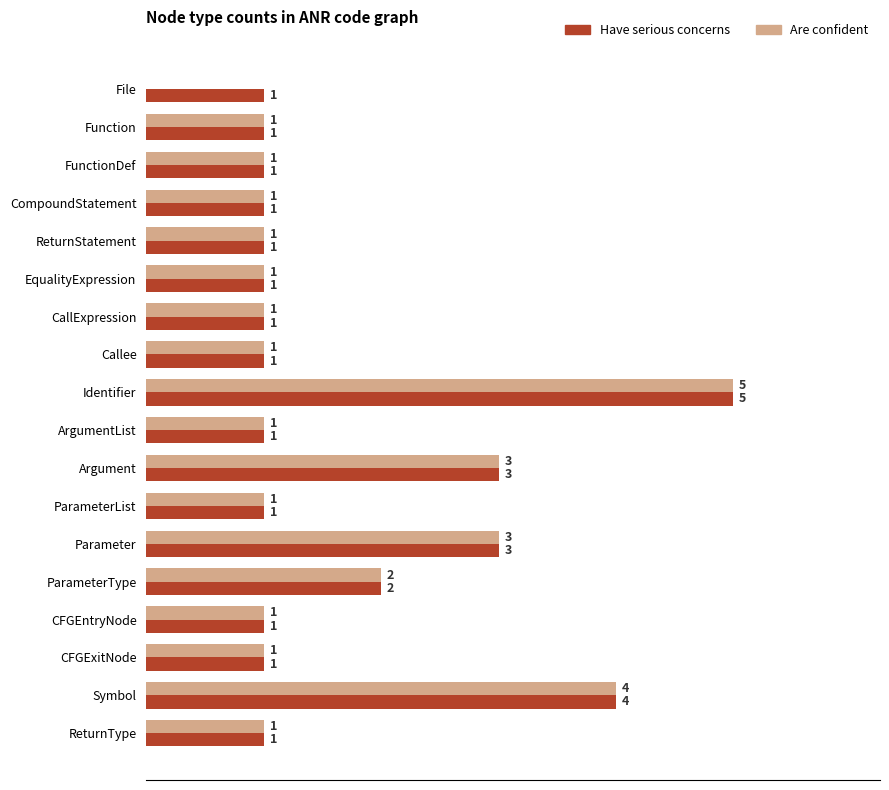

What are all the series names shown in the legend?

Have serious concerns, Are confident